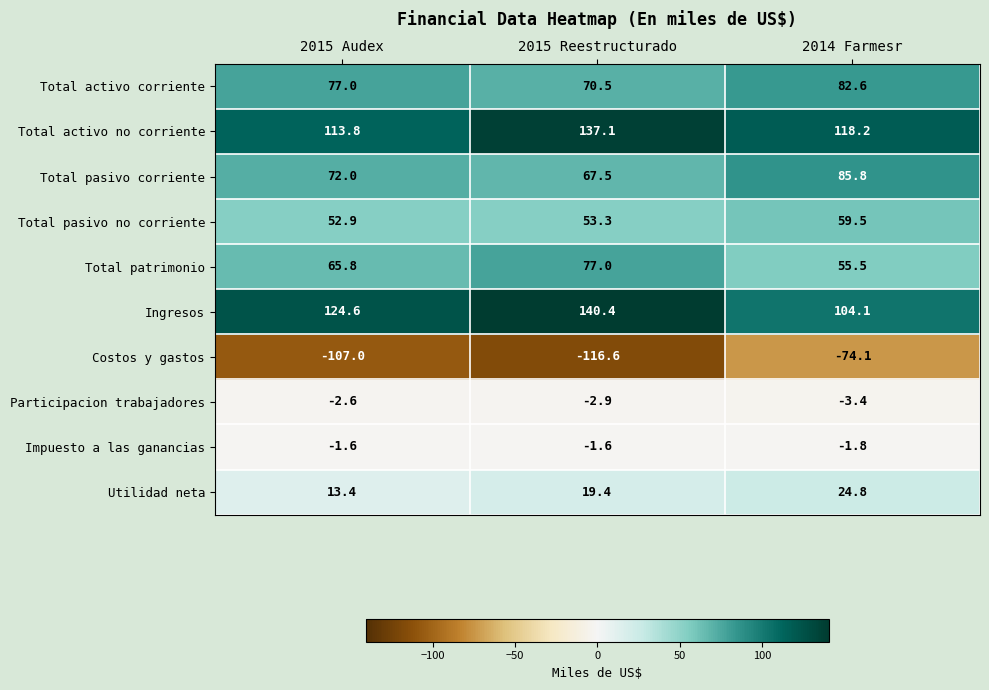

Rank the series by their maximum value, from lowest to highest.

Costos y gastos, Participacion trabajadores, Impuesto a las ganancias, Utilidad neta, Total pasivo no corriente, Total patrimonio, Total activo corriente, Total pasivo corriente, Total activo no corriente, Ingresos